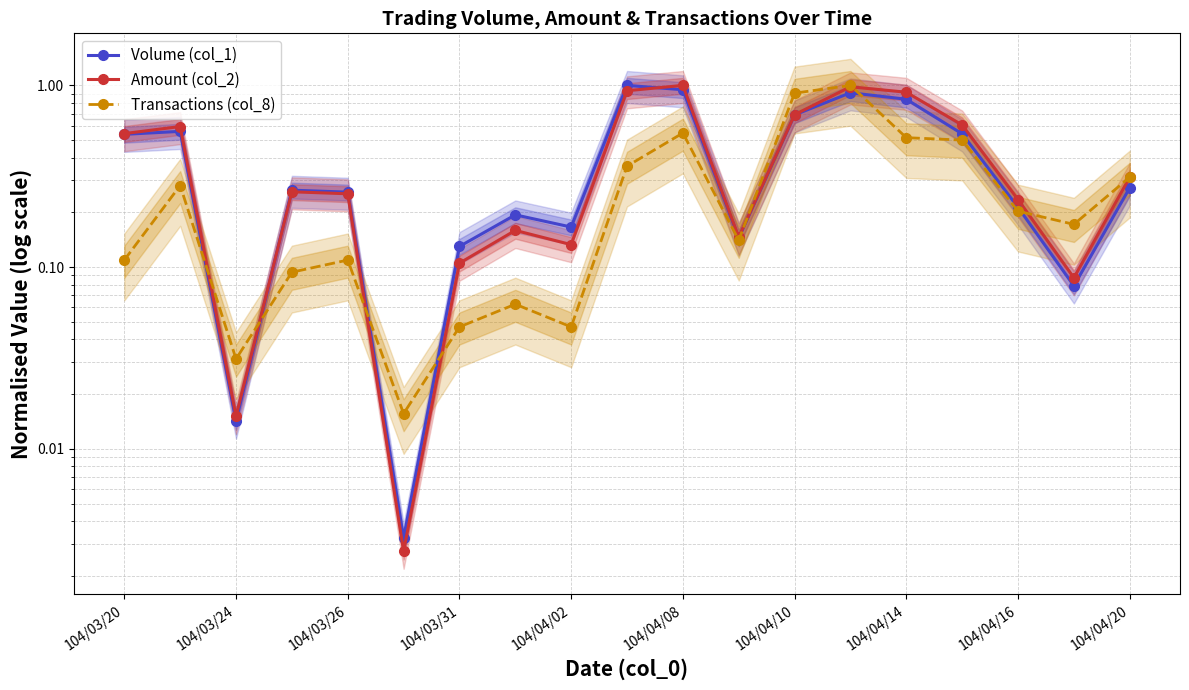

Reading left to right, transcribe all the data shown in this chart.

Volume (col_1): 0.5	0.6	0.0	0.3	0.3	0.0	0.1	0.2	0.2	1.0	0.9	0.1	0.7	0.9	0.8	0.5	0.2	0.1	0.3
Amount (col_2): 0.5	0.6	0.0	0.3	0.3	0.0	0.1	0.2	0.1	0.9	1.0	0.1	0.7	1.0	0.9	0.6	0.2	0.1	0.3
Transactions (col_8): 0.1	0.3	0.0	0.1	0.1	0.0	0.0	0.1	0.0	0.4	0.5	0.1	0.9	1.0	0.5	0.5	0.2	0.2	0.3